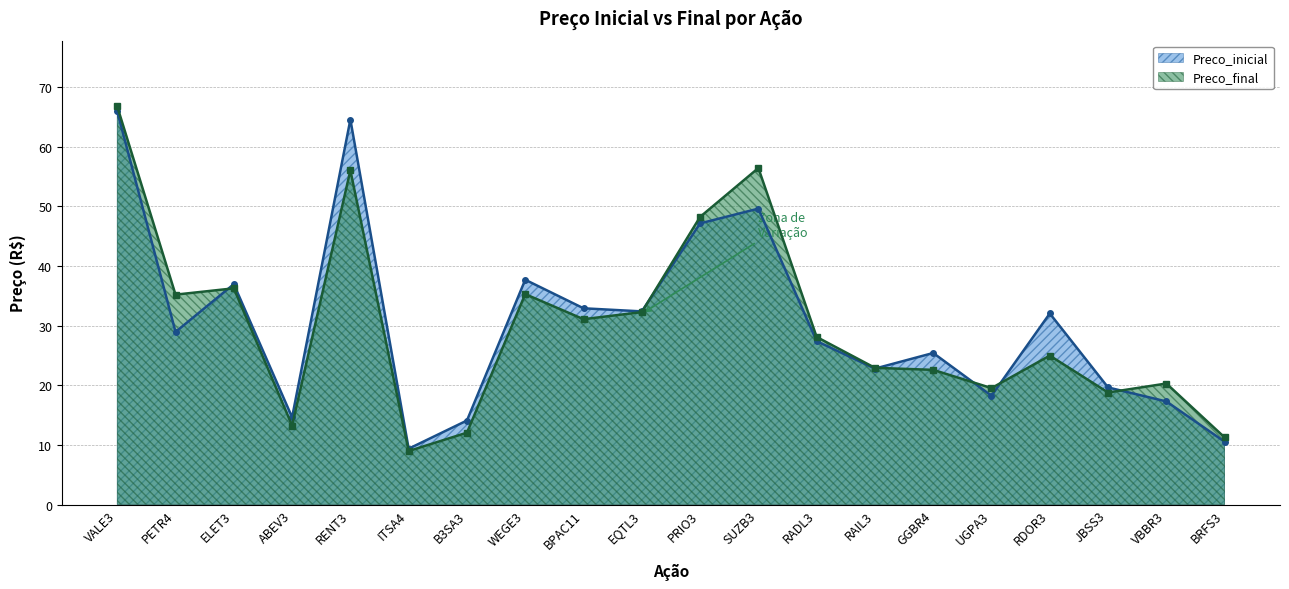

What value does the Preco_final series have at RAIL3?

22.9